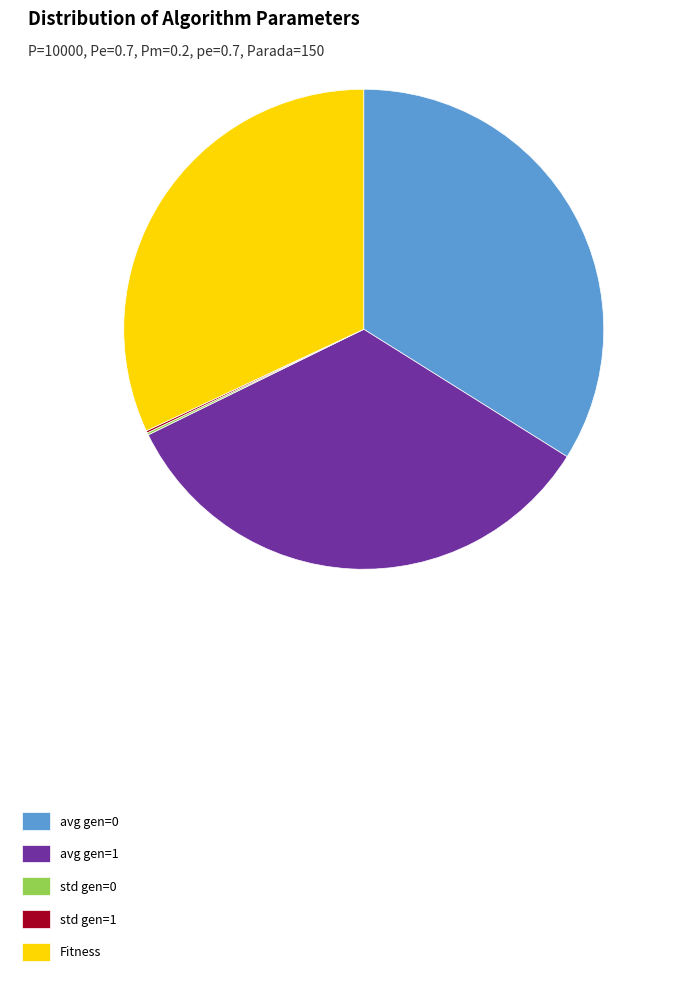

Does Fitness represent more than half of the total?

No